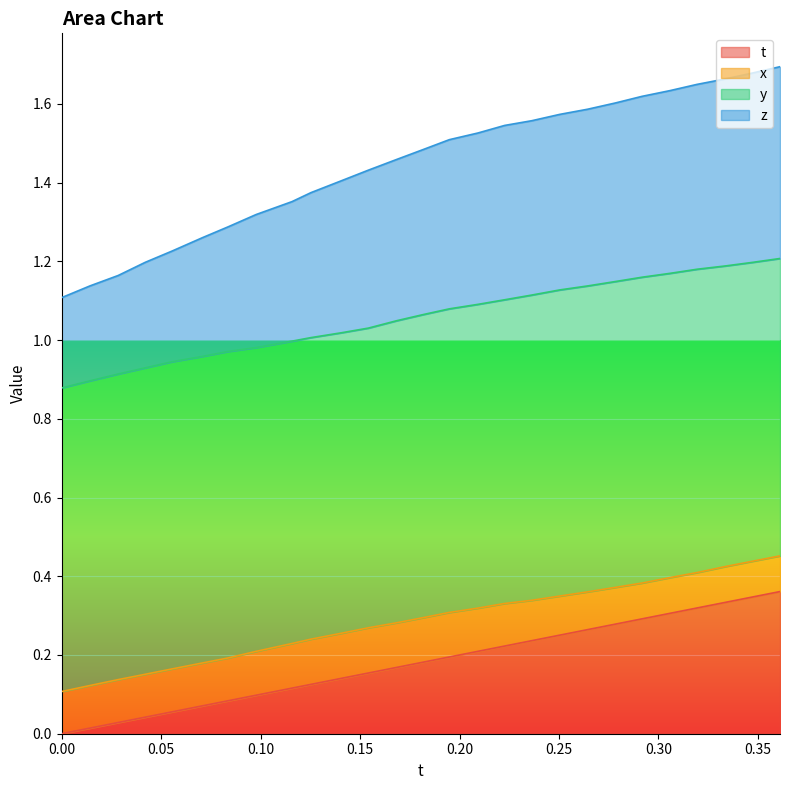

True or false: z and t intersect in this chart.

False